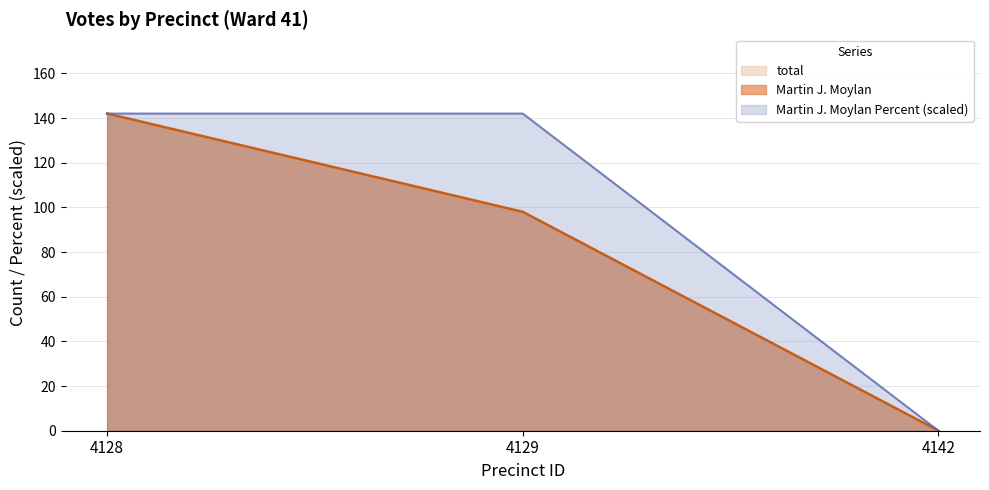

What is the greatest value displayed?

142